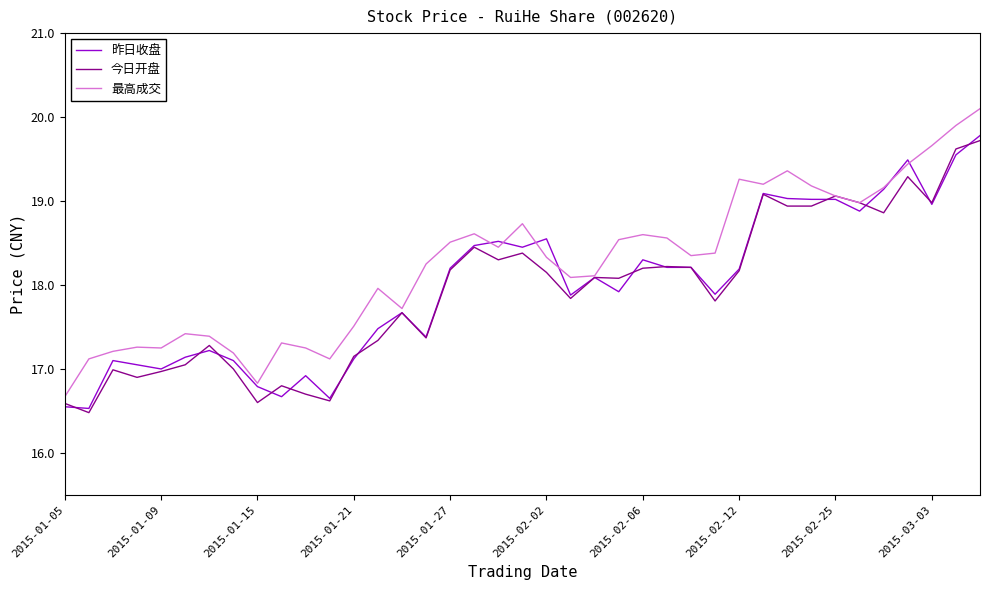

Is this an area chart (filled region under the line)?

No